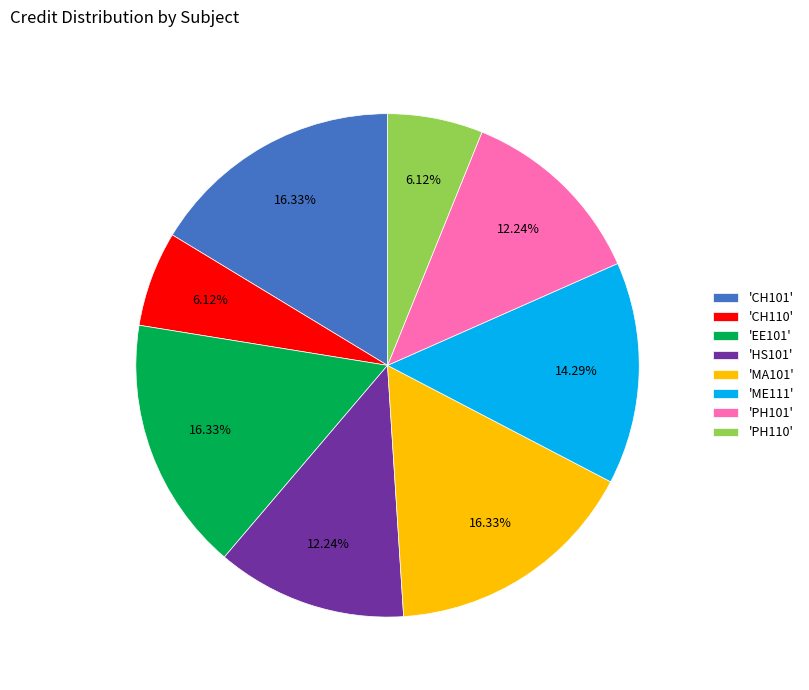

What is the ratio of the value at 'ME111' to the value at 'PH110'?

2.3